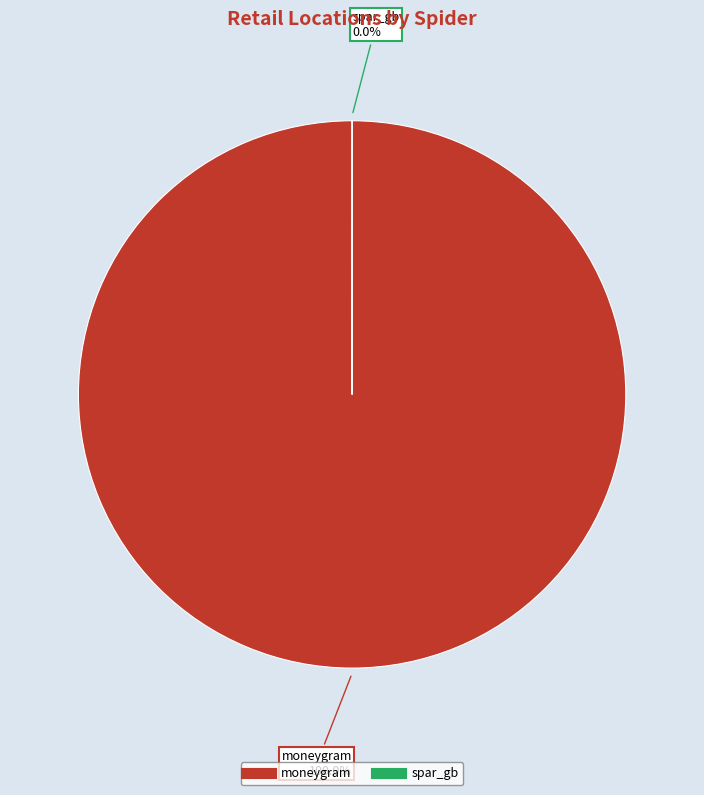

Which slice is the largest?

moneygram